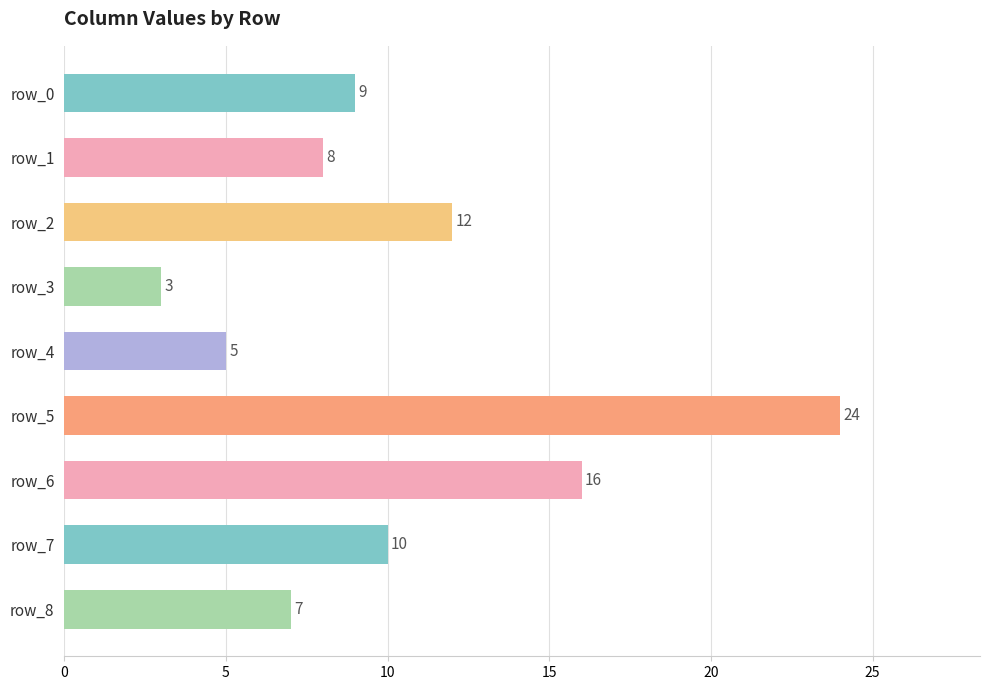

Reading top to bottom, what are all the values shown in this chart?

9	8	12	3	5	24	16	10	7